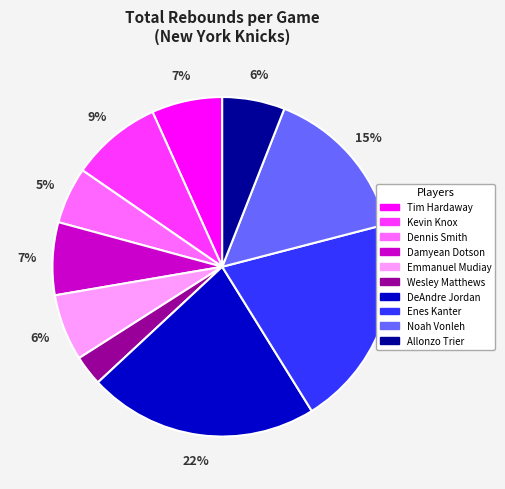

What percentage is the Enes Kanter slice, to the nearest percent?

20%